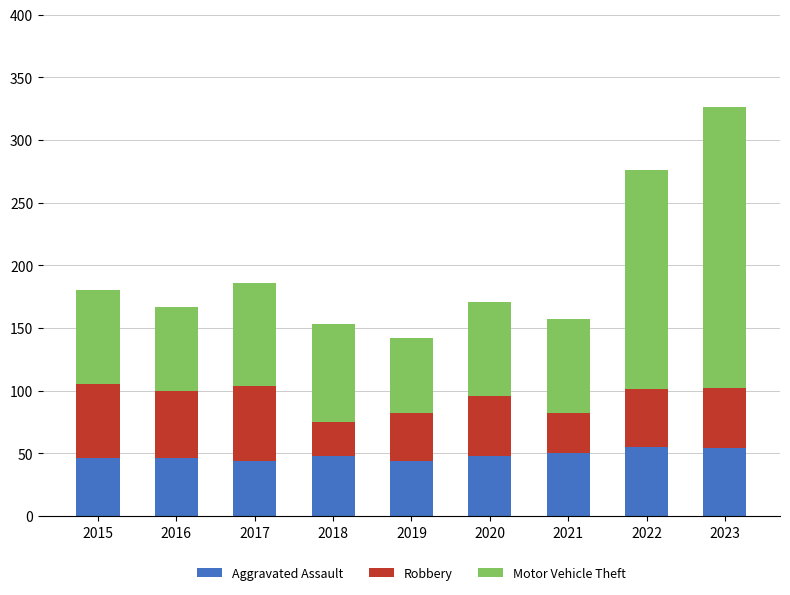

What is the value of the Aggravated Assault bar at the 1st from the left?

46